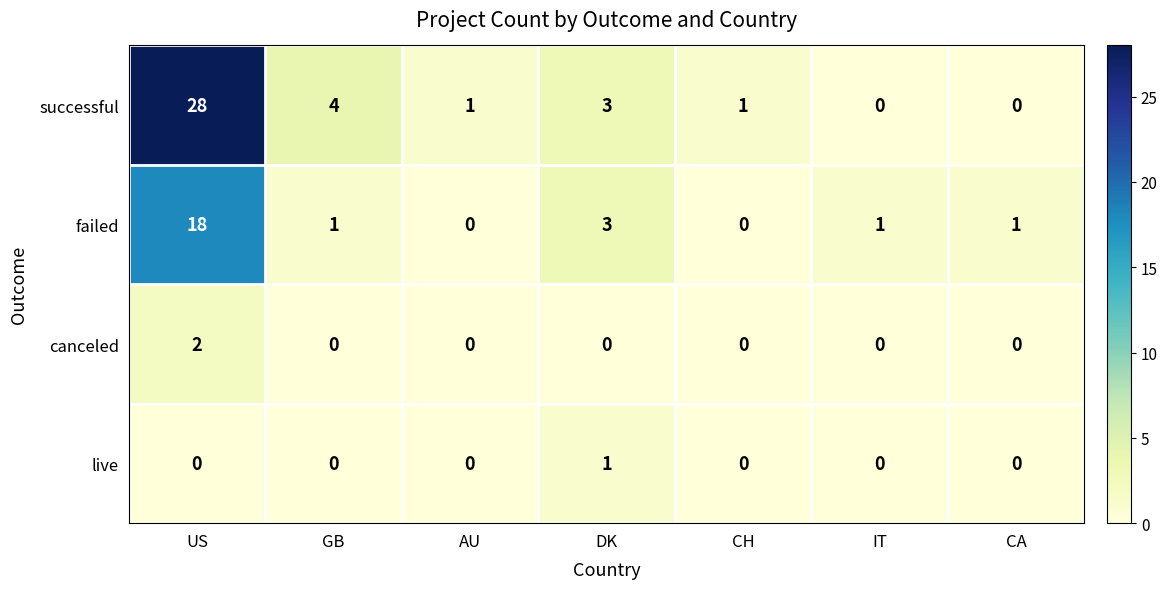

Which series has the widest spread of values?

successful